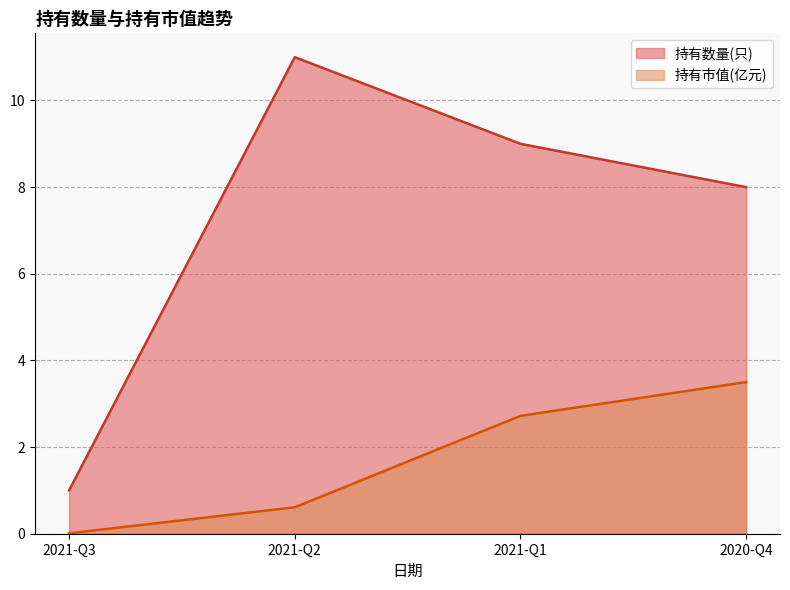

At which category is the sum across all series the highest?

2021-Q1